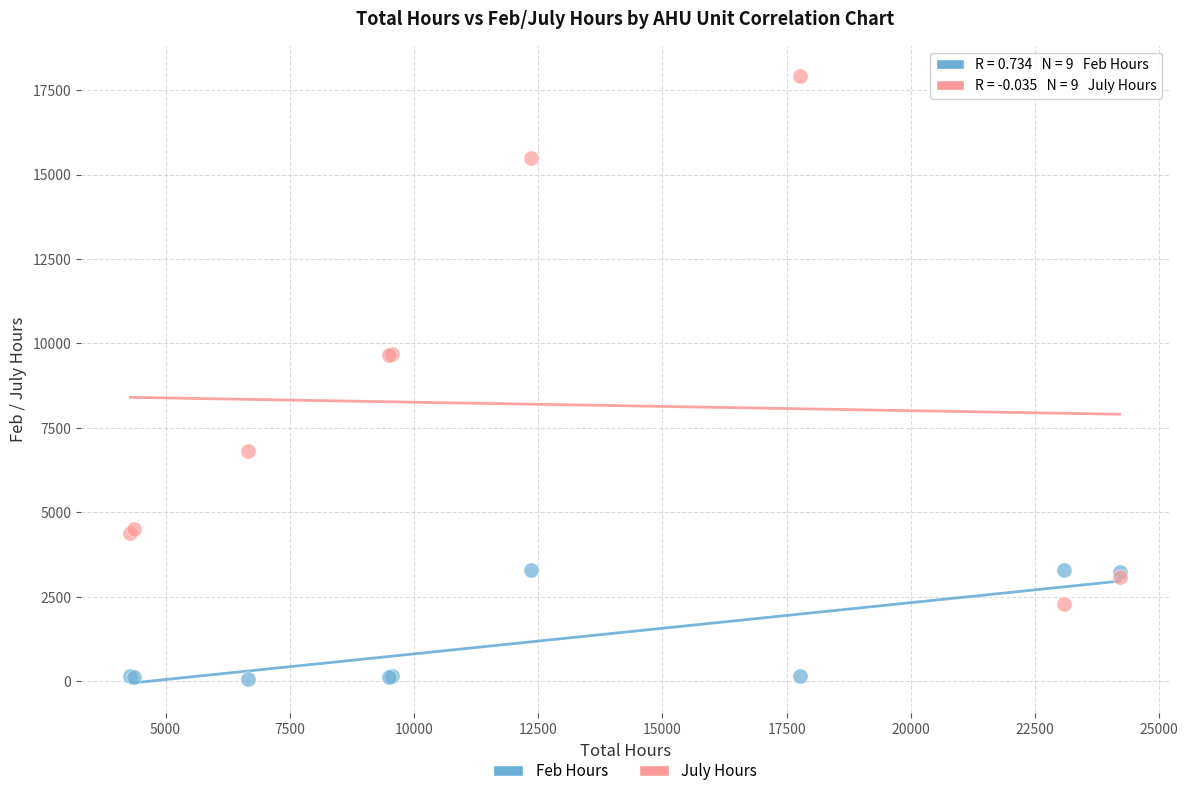

In the Feb Hours series, what Y value is closest to 1693?

3227